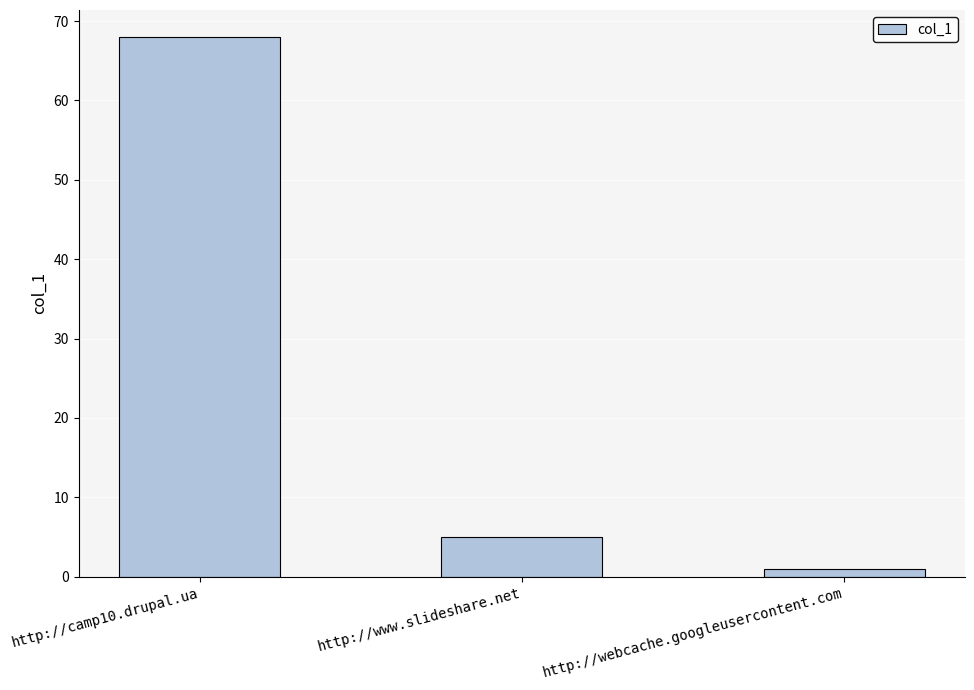

Reading left to right, what are all the values shown in this chart?

http://camp10.drupal.ua=68	http://www.slideshare.net=5	http://webcache.googleusercontent.com=1